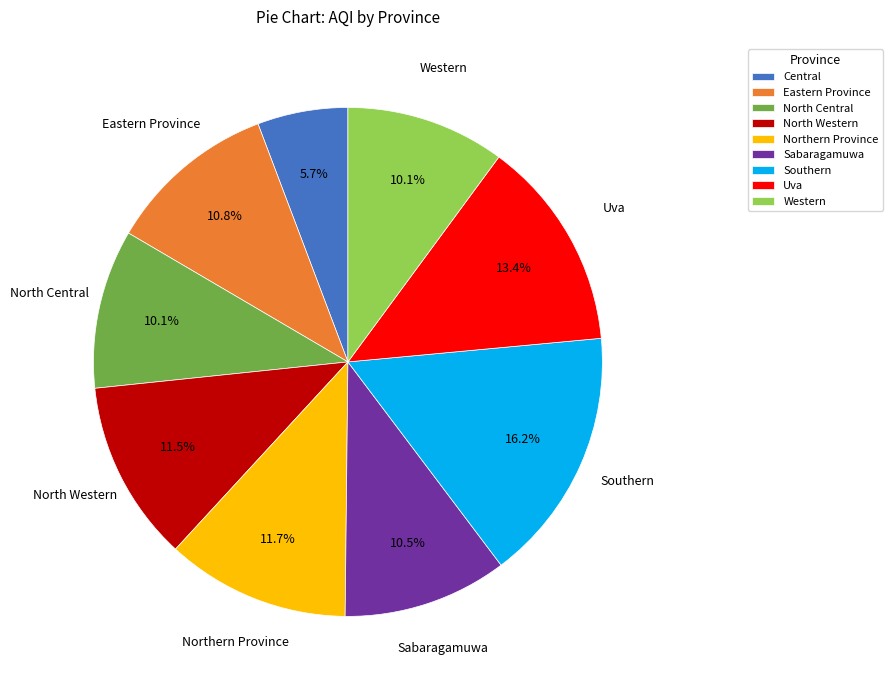

To the nearest percent, what is the combined percentage of Northern Province and North Central?

22%